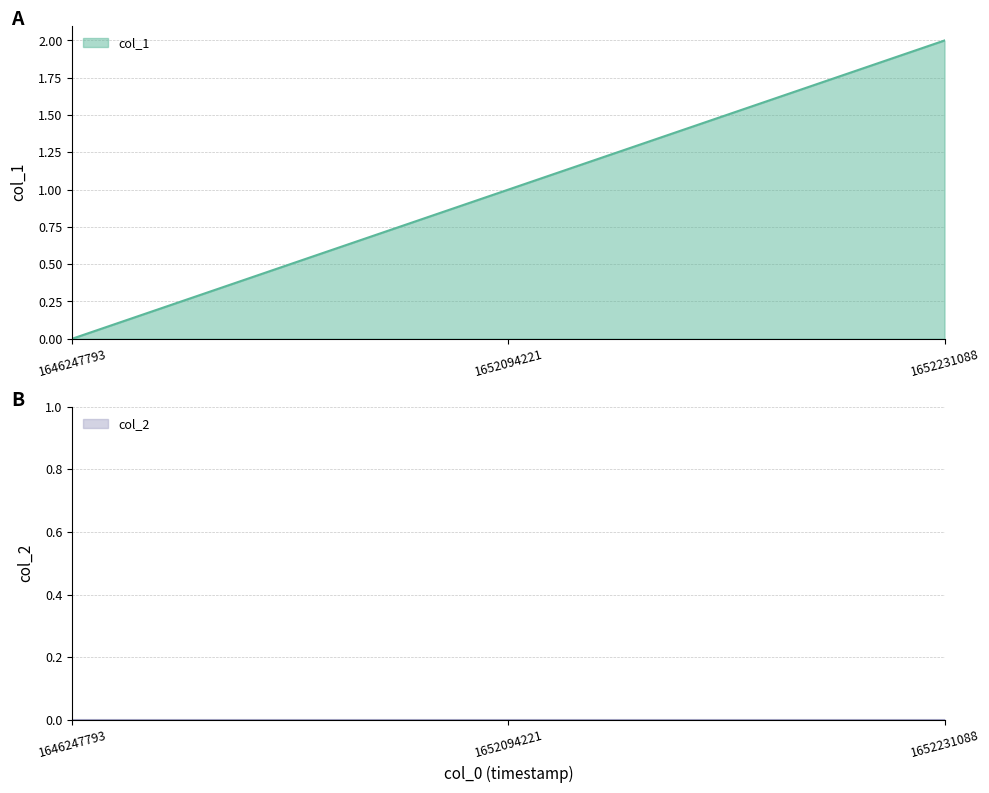

At which label does the data first exceed 1?

1652231088